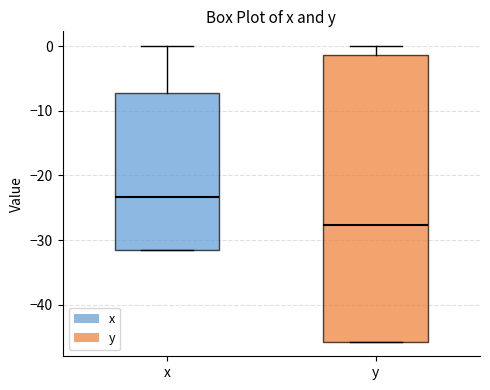

Where is the upper edge of the box for x on the y-axis? The values are not printed on the chart, so give them approximately, as read against the axis.

-7